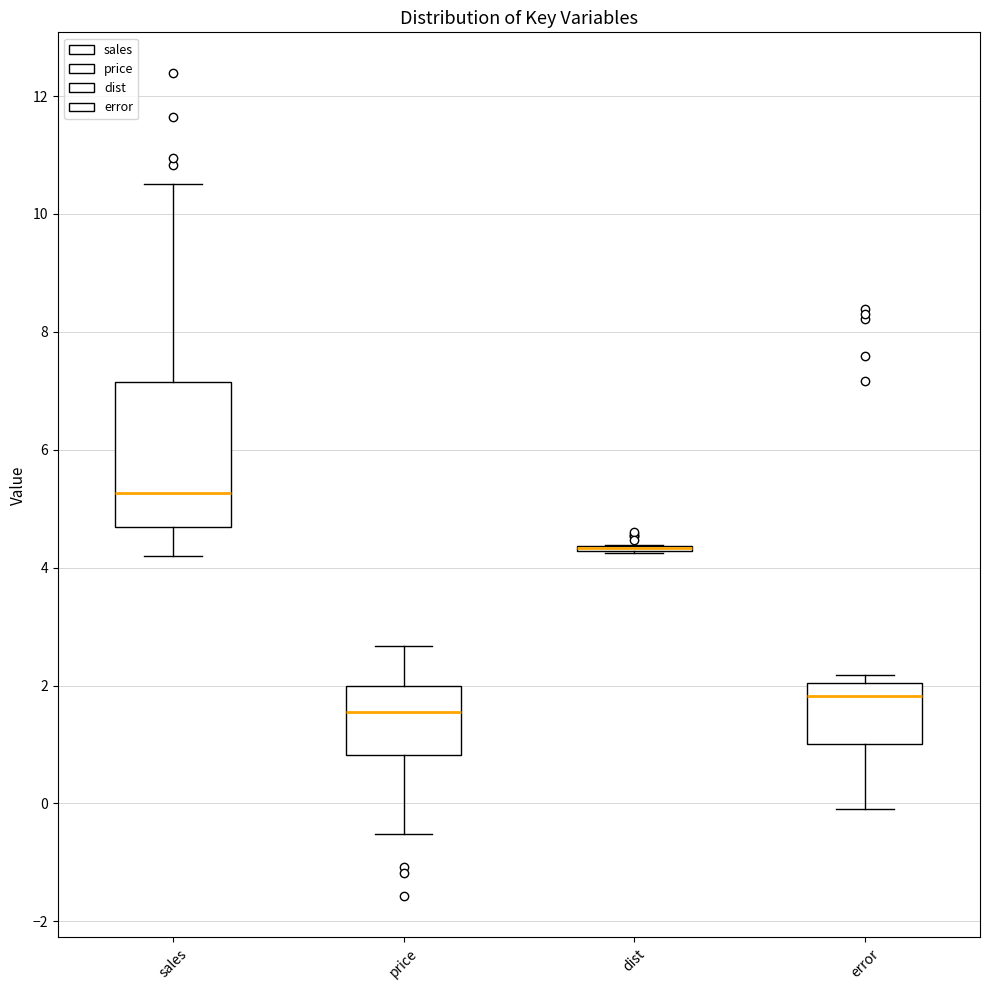

Reading left to right, read every box against the y-axis: the position of its median line, the range the box covers, and the ends of its whiskers. The values are not printed on the chart, so give them approximately, as read against the axis.

sales: median 5.2, box 4.6 to 7.2, whiskers 4.2 to 10.6
price: median 1.6, box 0.8 to 2.0, whiskers -0.6 to 2.6
dist: box collapsed to a line at 4.4, whiskers 4.2 to 4.4
error: median 1.8, box 1.0 to 2.0, whiskers -0.2 to 2.2